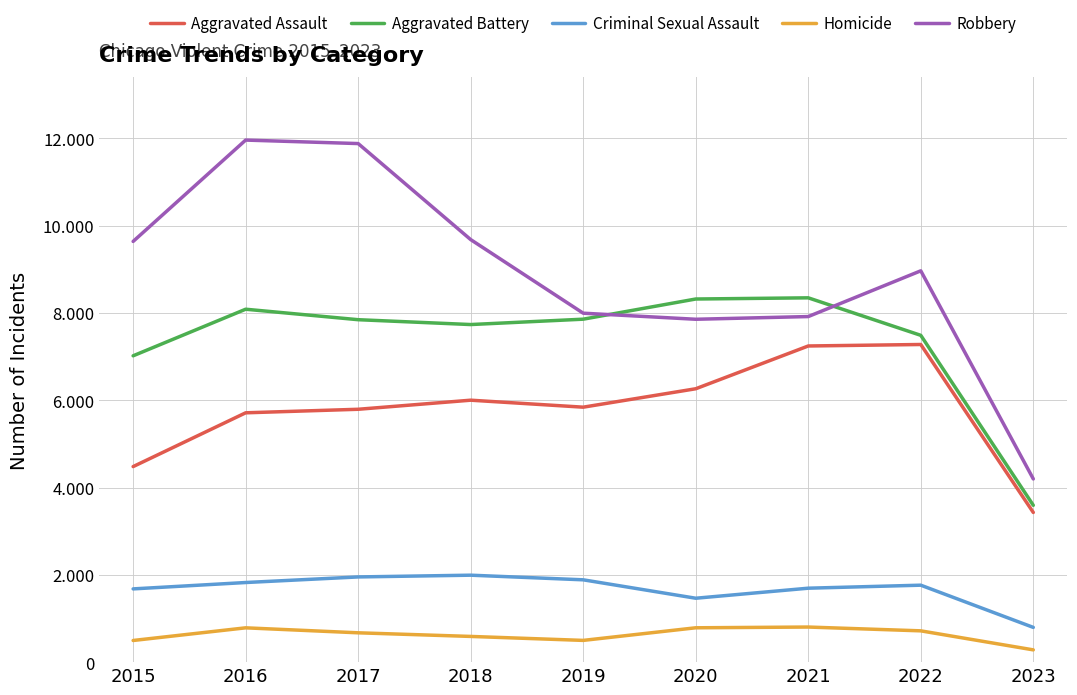

Does the chart have visible grid lines?

Yes